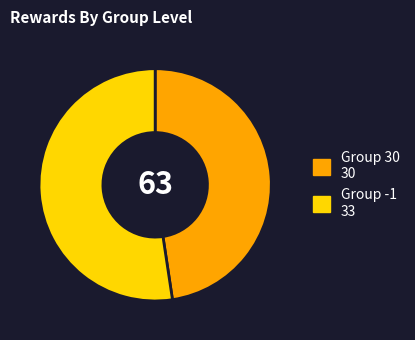

Between Group 30 30 and Group -1 33, which is larger?

Group -1 33